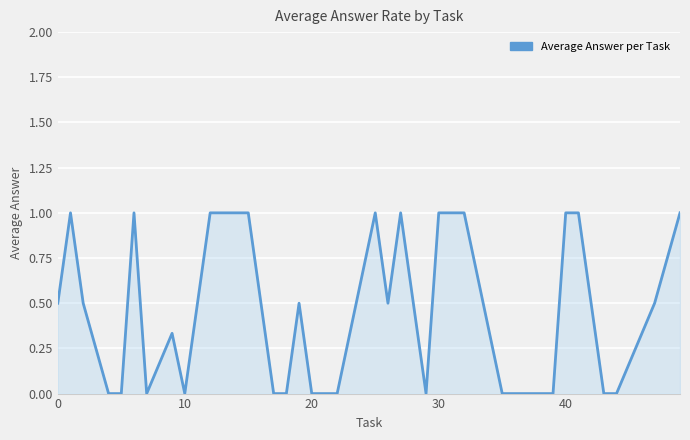

What is the difference between the second highest and second lowest values?

1.0